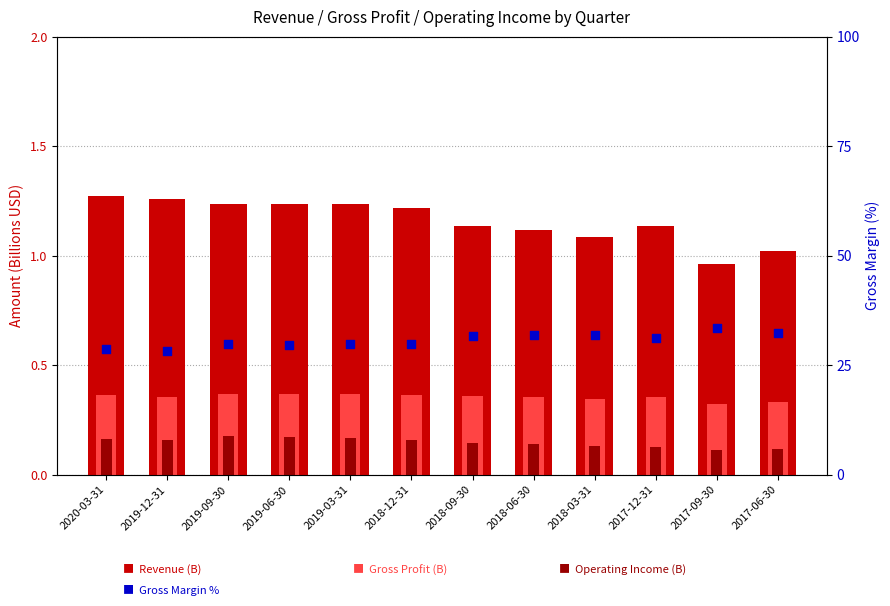

Is the value of Revenue (B) at 2020-03-31 greater than the value of Gross Margin % at 2019-03-31?

No